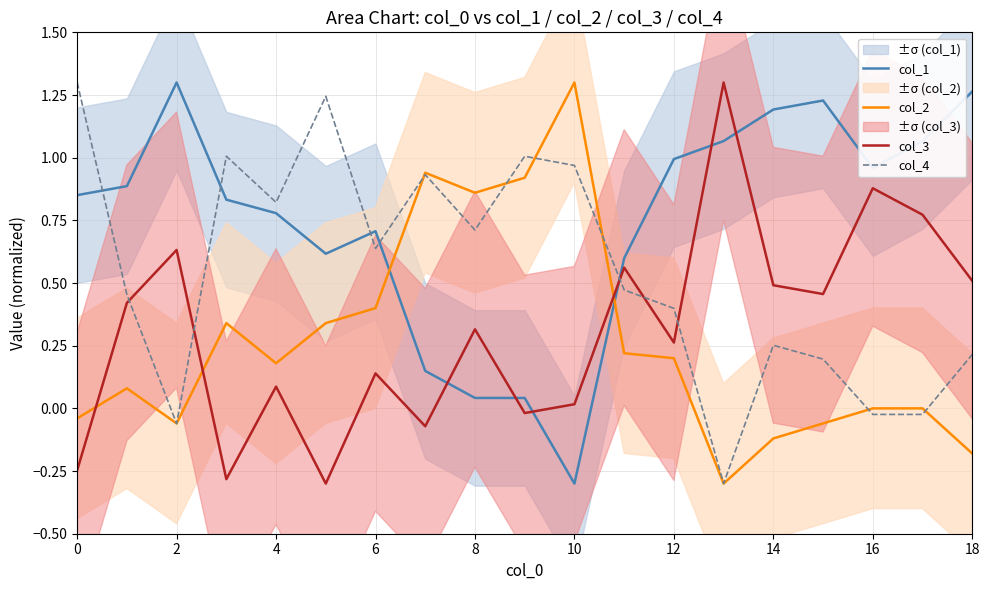

True or false: col_4 and col_1 cross at least once.

True